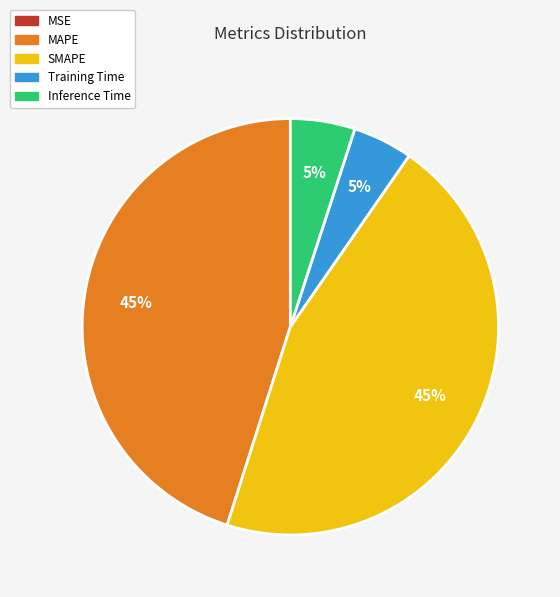

Is the sum of Inference Time and Training Time greater than half?

No